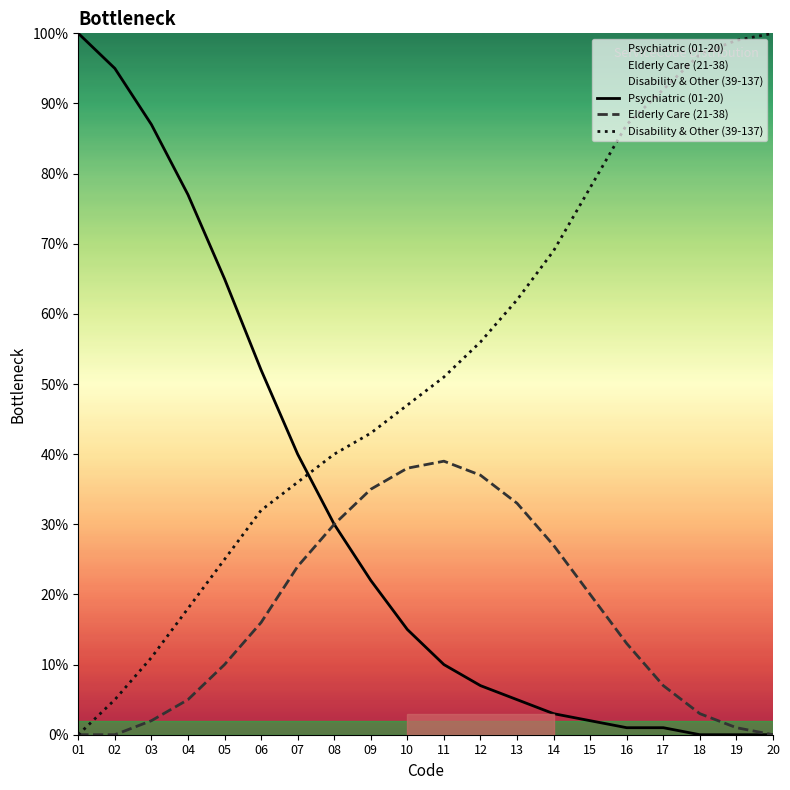

Rank the series at 05 from lowest to highest value.

Elderly Care (21-38), Disability & Other (39-137), Psychiatric (01-20)